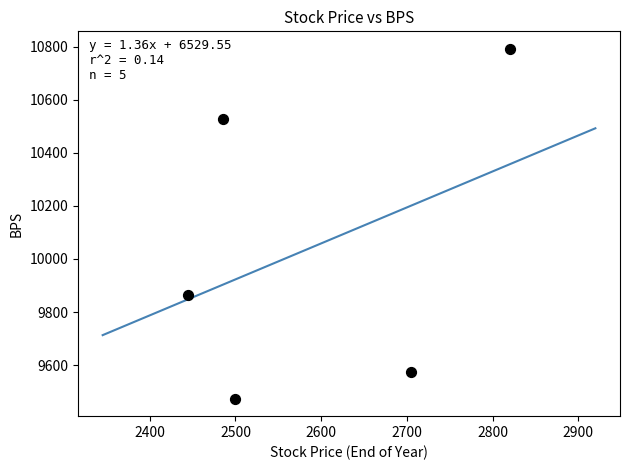

What Y value in the scatter plot is closest to 10133?

9866